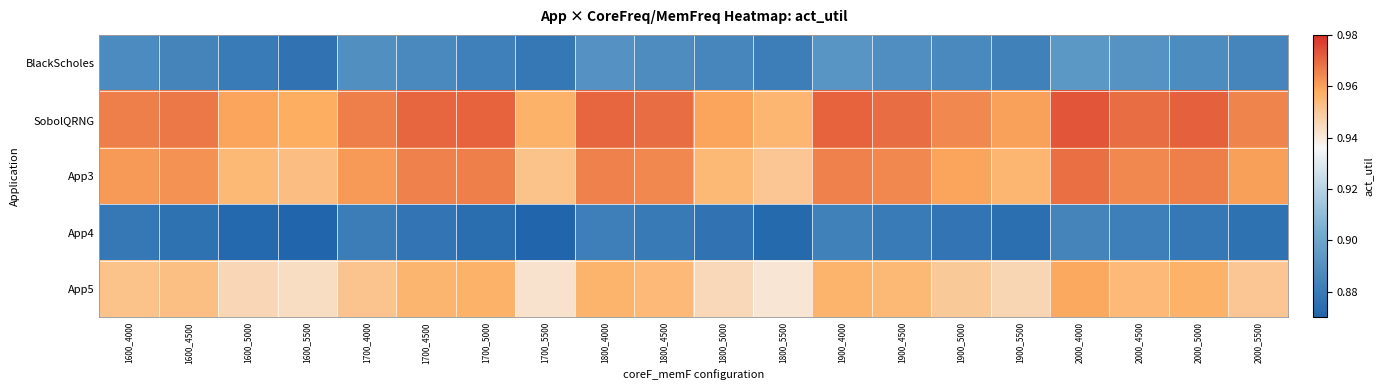

Between 1900_4000 and 2000_5000, which series saw the biggest shift?

BlackScholes